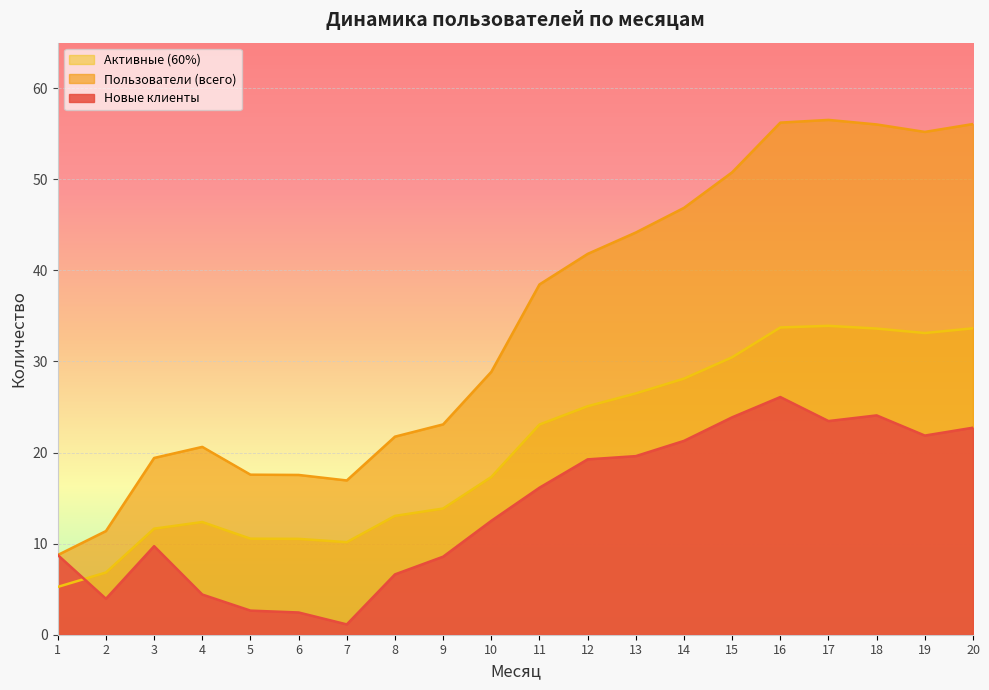

What are all the series names shown in the legend?

Активные (60%), Пользователи (всего), Новые клиенты